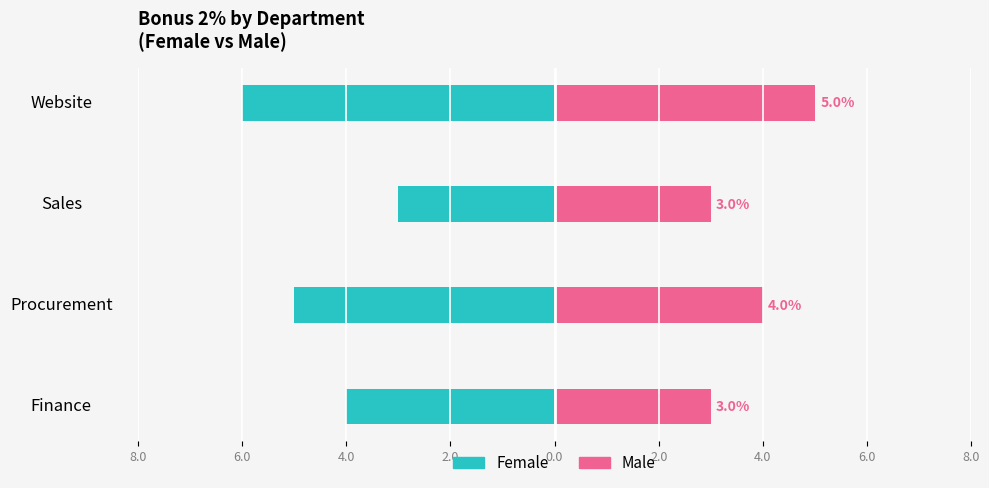

What is the average value of the Female (Bonus 2%) series?

-4